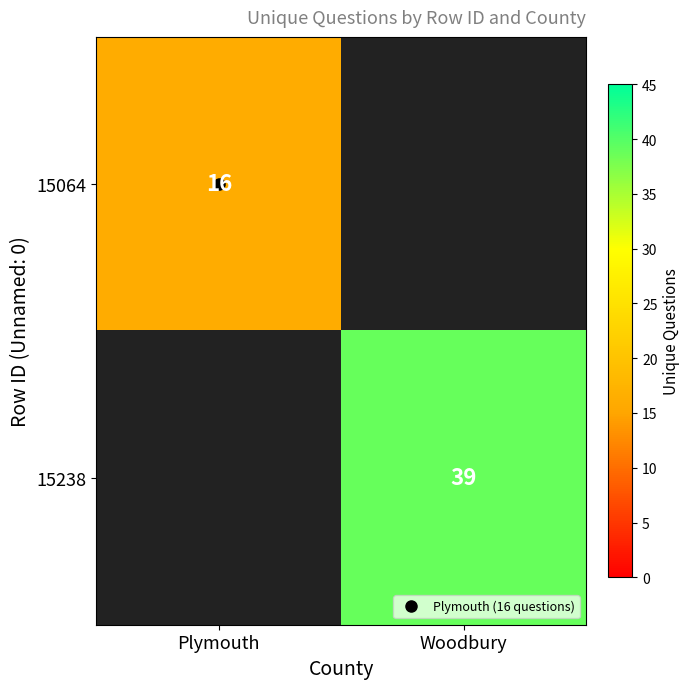

Which label corresponds to the largest value in the chart?

Woodbury